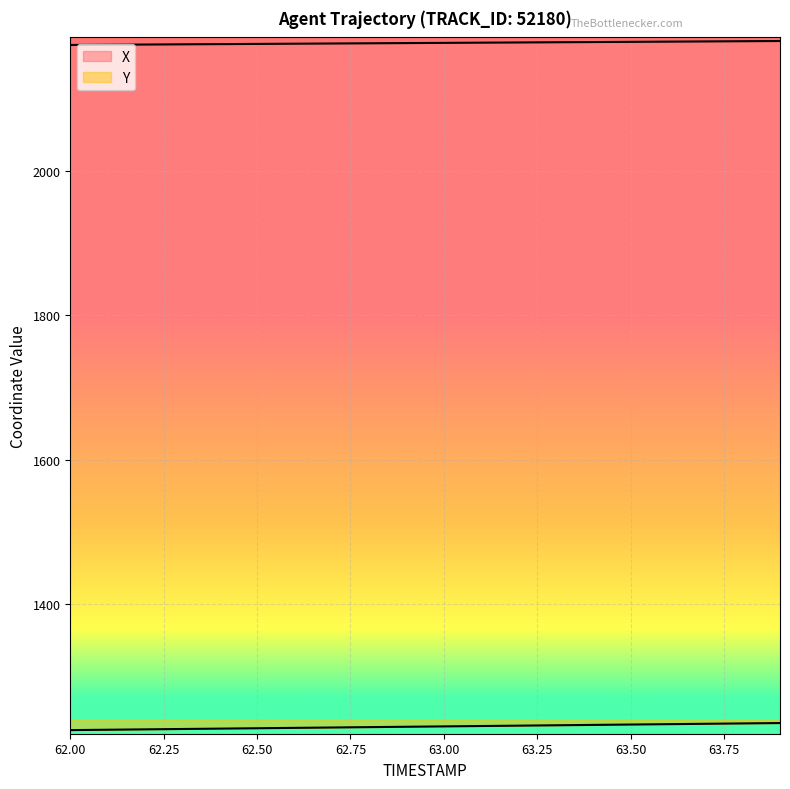

True or false: X has more than 0 interior local peaks.

False